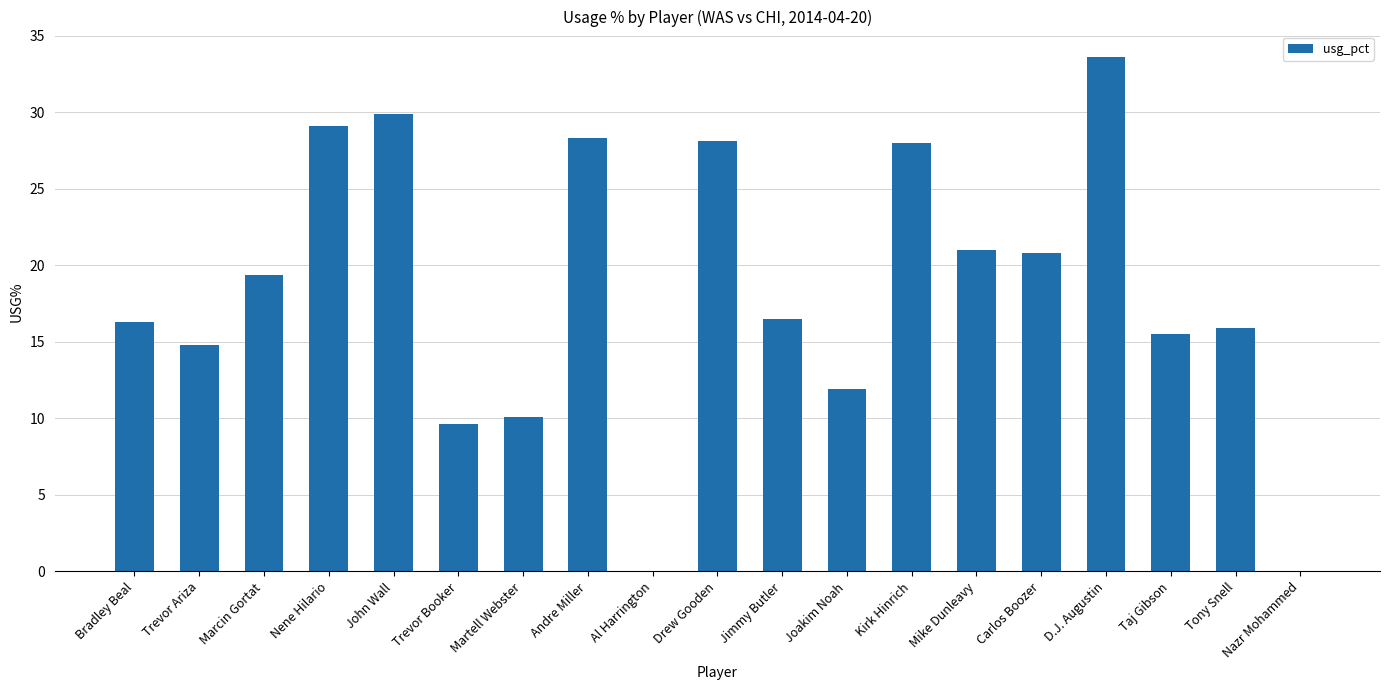

What is the ratio of the value at Tony Snell to the value at Mike Dunleavy?

0.8